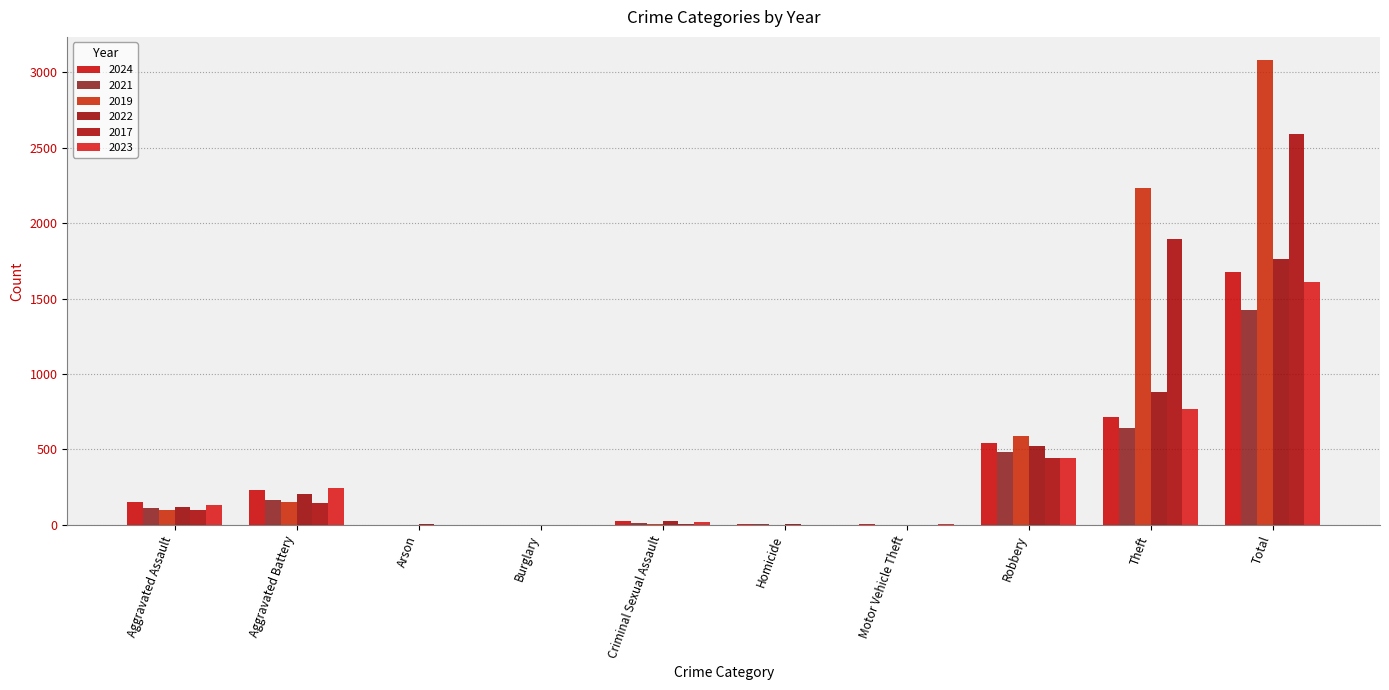

What value does the 2023 series have at Aggravated Assault, to the nearest 50?

150